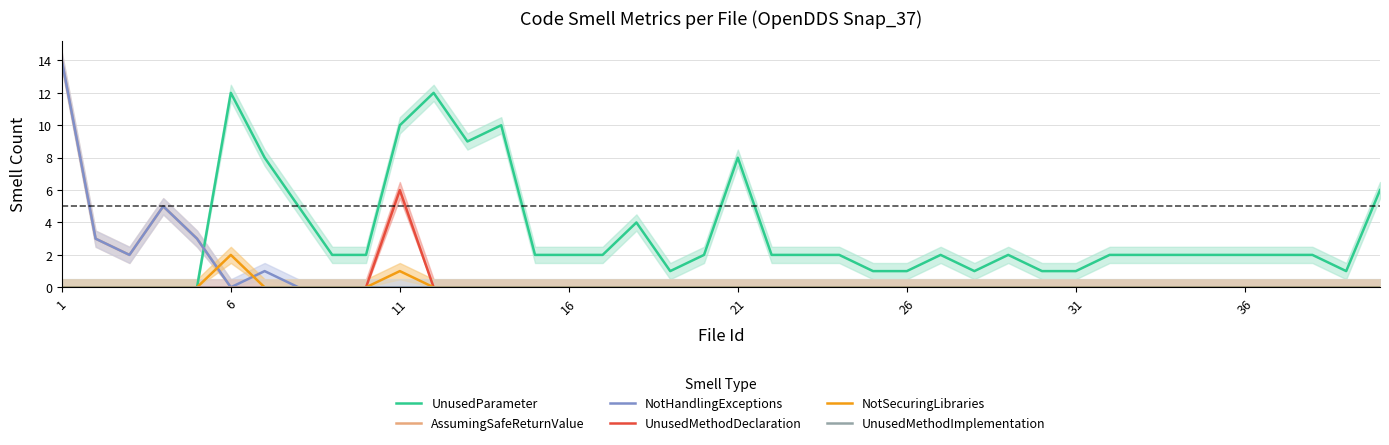

What is the difference between the highest and lowest values at 16?

5